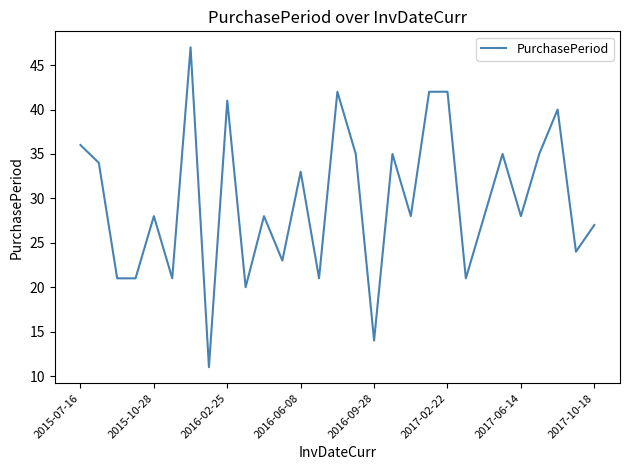

What is the smallest value displayed?

11